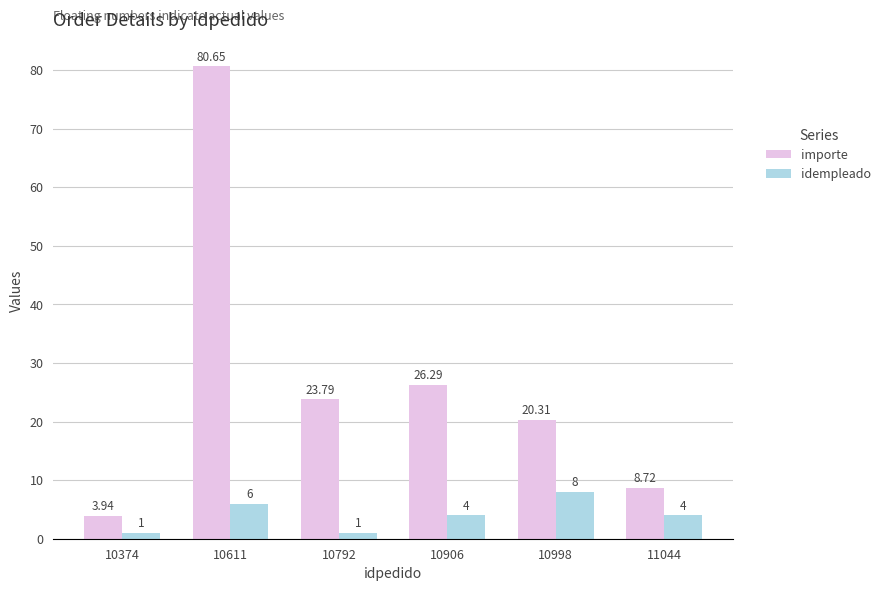

Rank the series at 10792 from lowest to highest value.

idempleado, importe